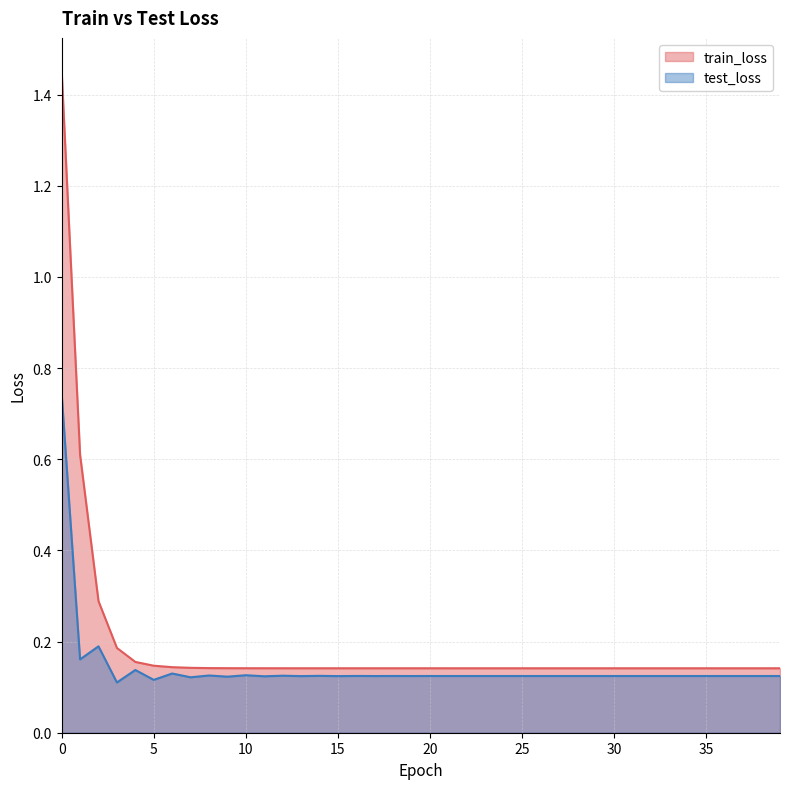

What is the minimum value for test_loss?

0.1